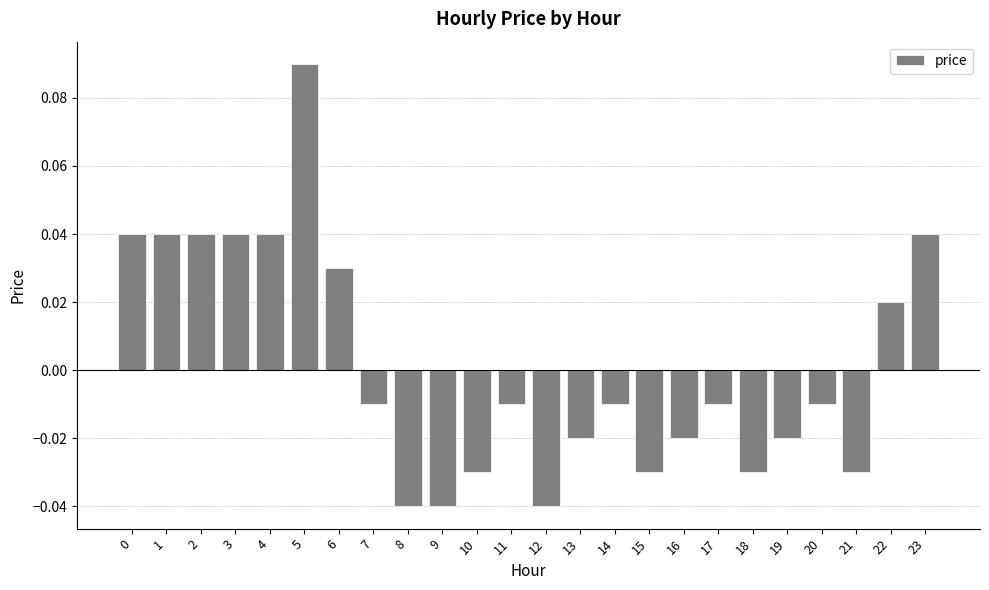

At which category does the chart reach its peak across all series?

5